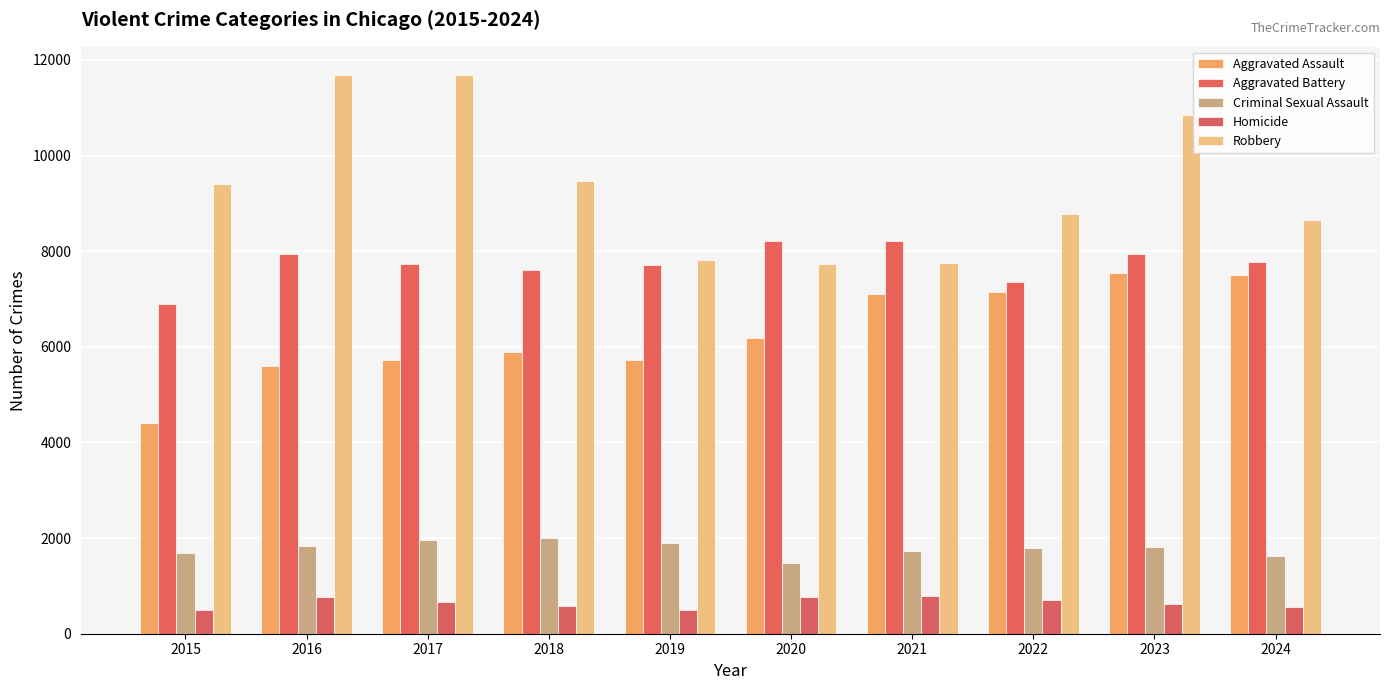

At 2016, list the series in order from largest to smallest.

Robbery, Aggravated Battery, Aggravated Assault, Criminal Sexual Assault, Homicide